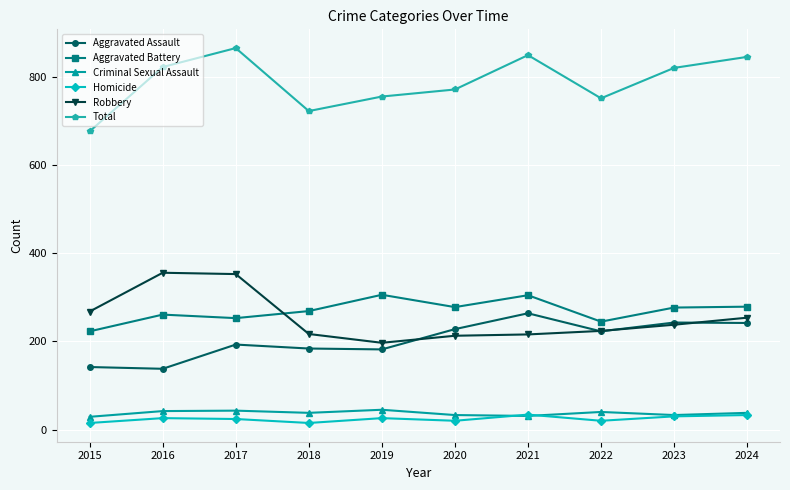

What is the value of the Robbery point at the 1st from the left?

268